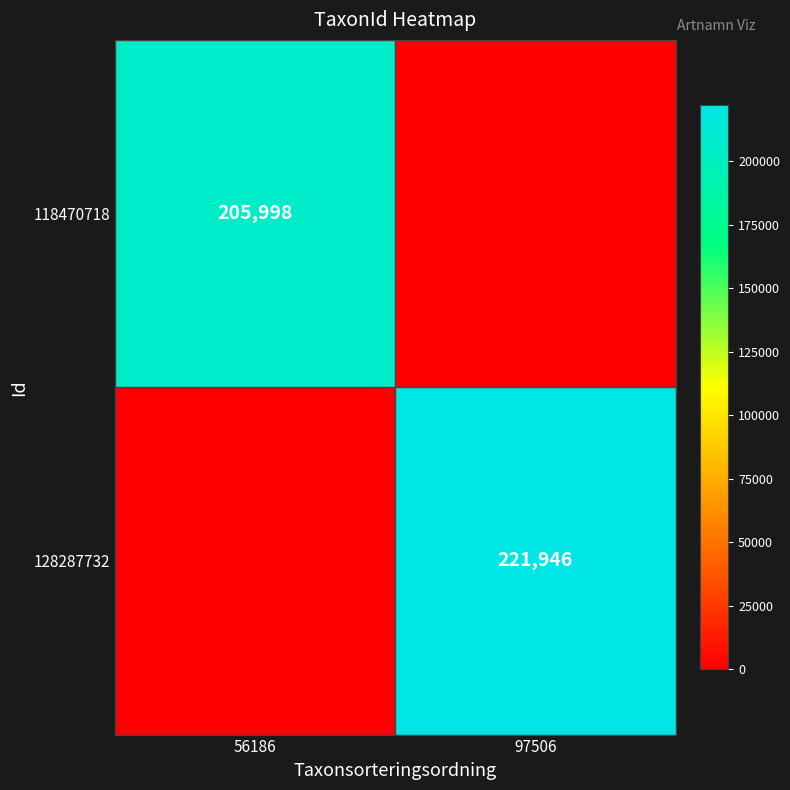

True or false: 128287732 has a value of 221946 at 97506.

True